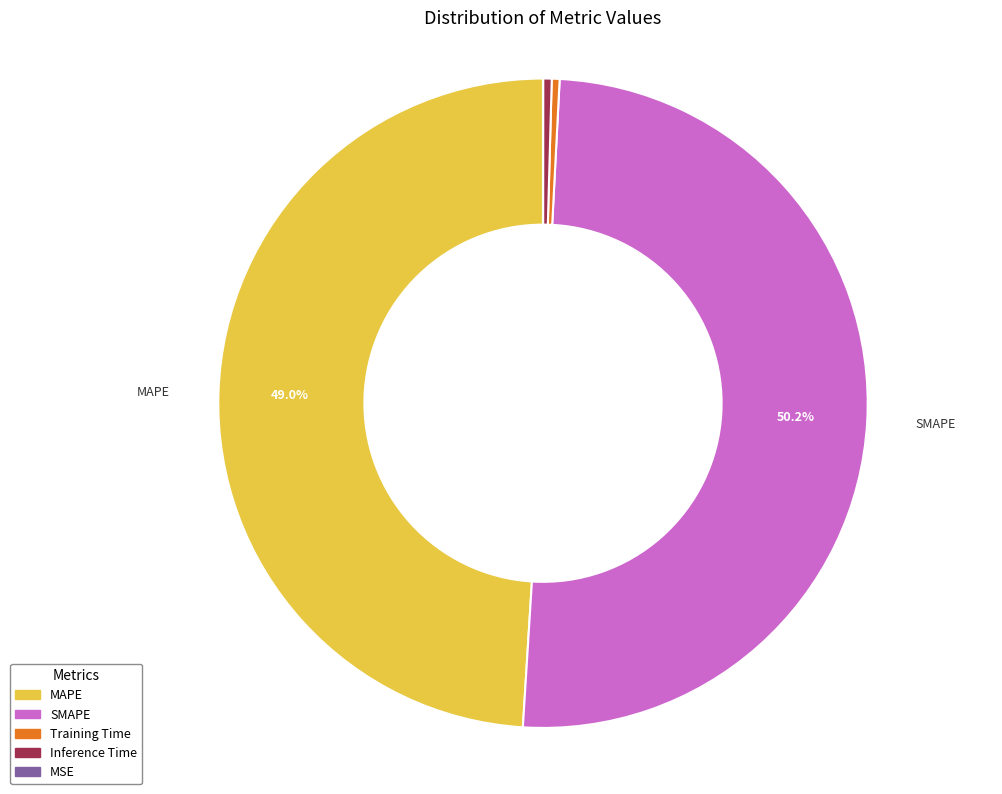

Combined, do SMAPE and Training Time account for over 50%?

Yes